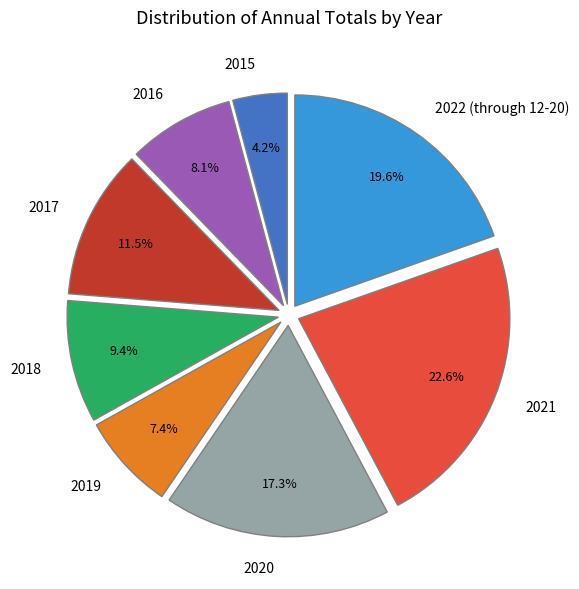

To the nearest percent, what is the difference between the largest and smallest slice percentages?

18%